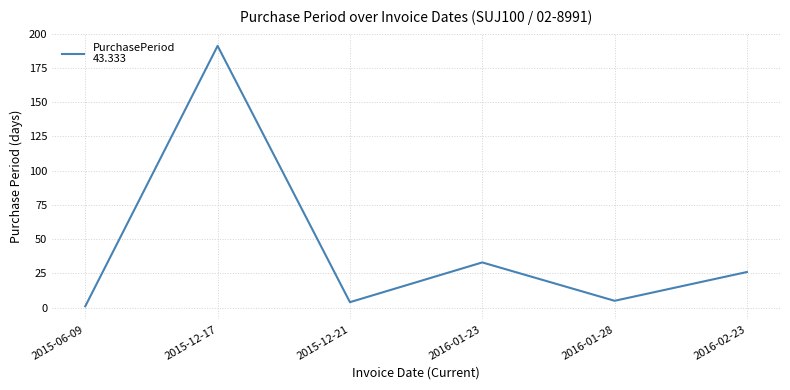

What position from the left is 2015-12-17?

2